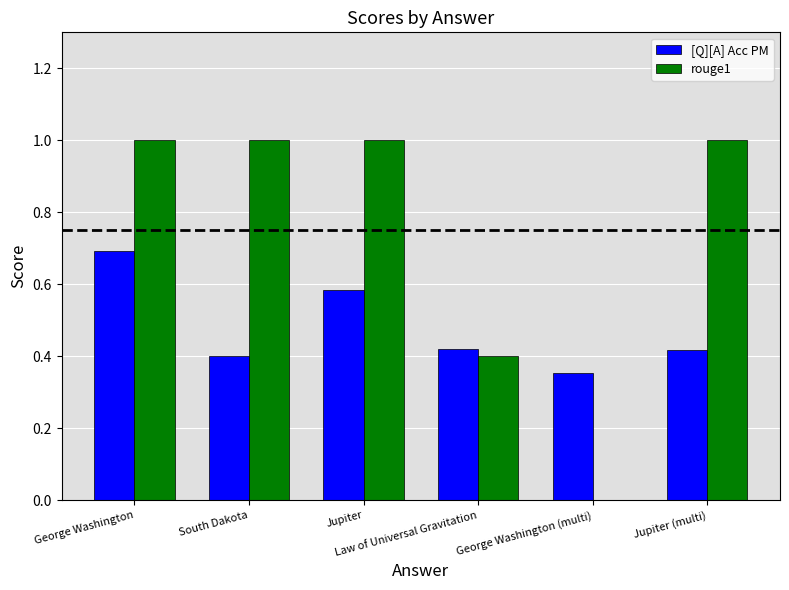

The value of rouge1 at Jupiter (multi) is 0.4. True or false?

False